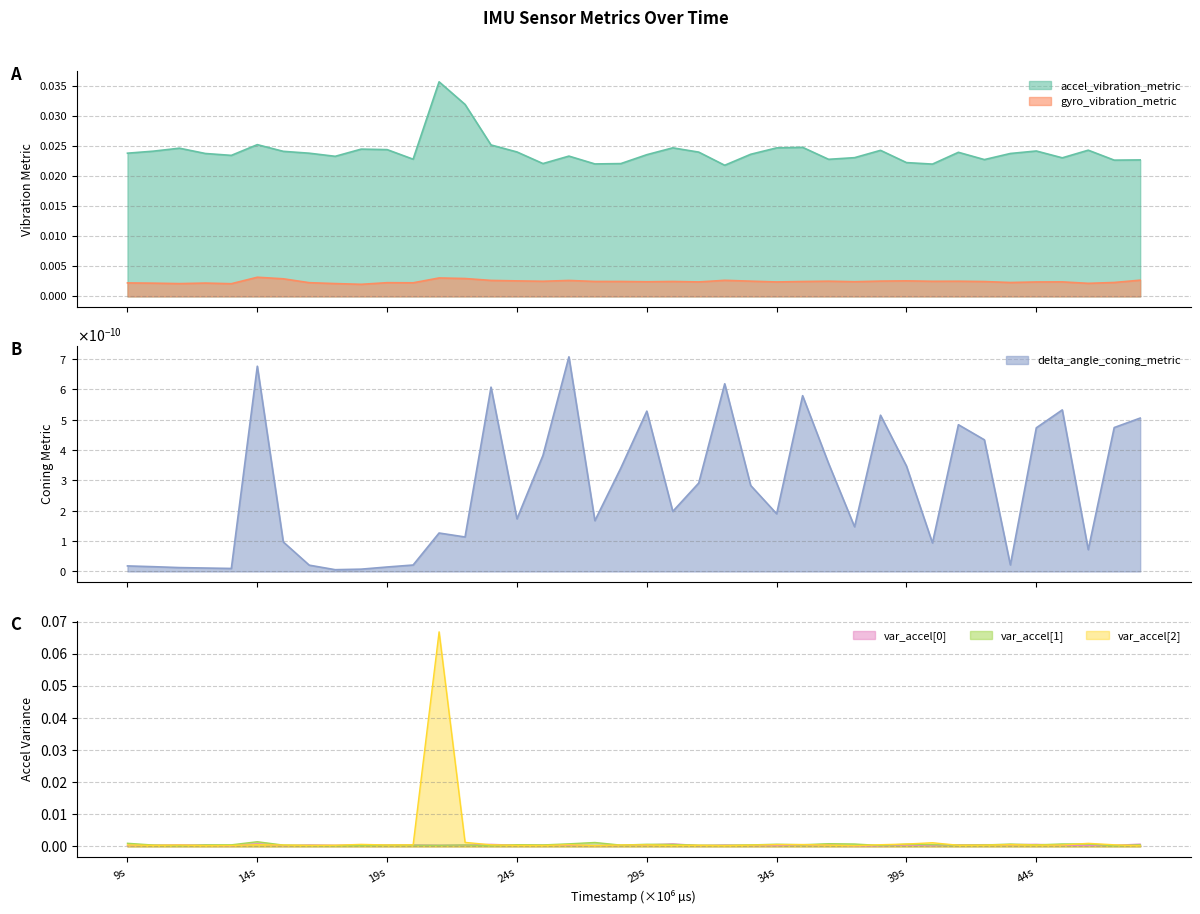

Does the chart display data point markers on the line(s)?

No